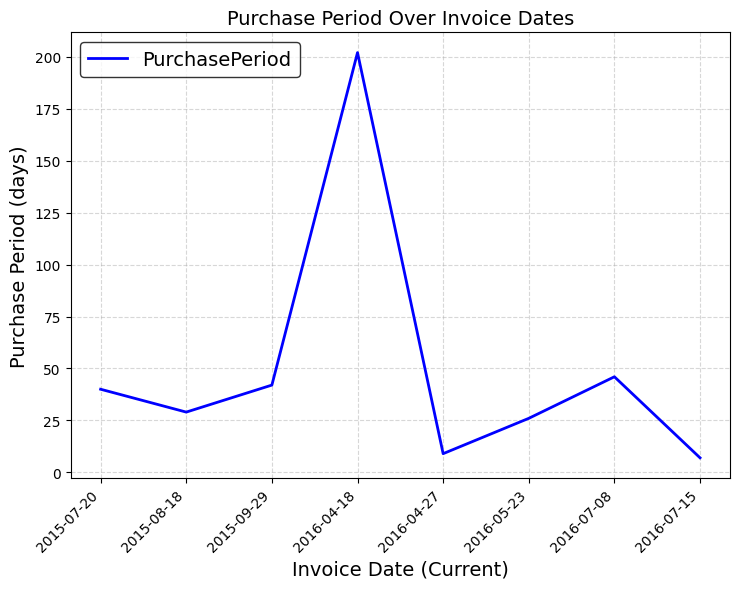

What is the difference between the second highest and second lowest values?

37